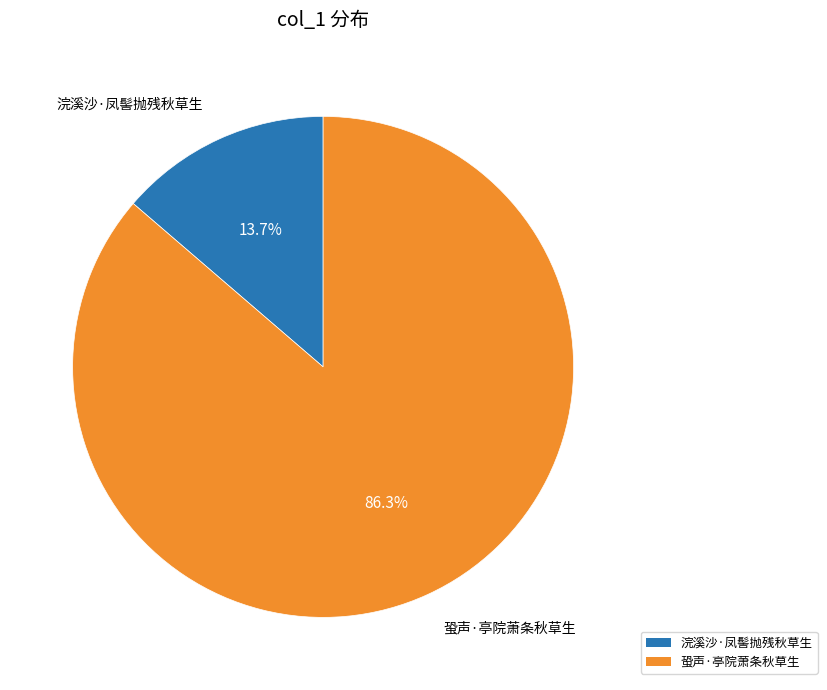

What is the largest slice in the pie chart?

蛩声·亭院萧条秋草生